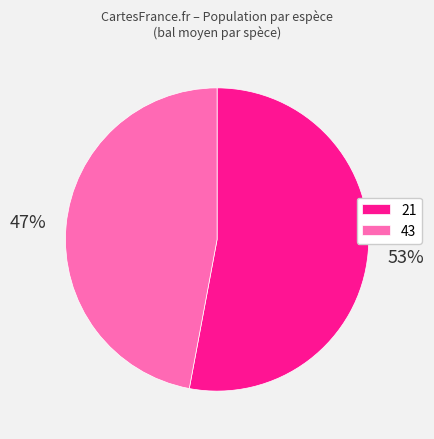

Which category accounts for the majority?

21